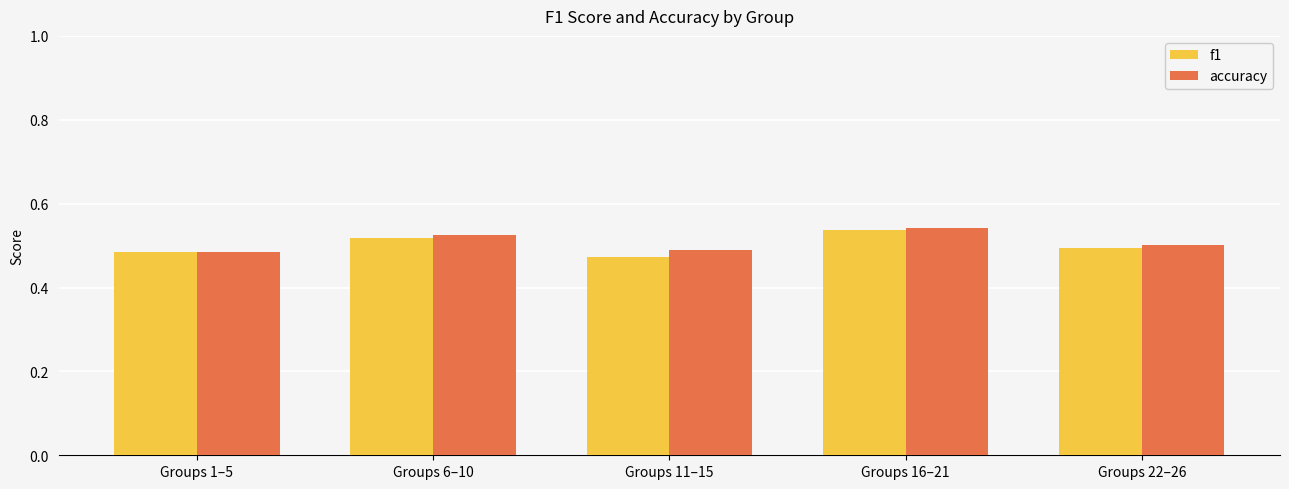

The f1 series shows 0.6 at Groups 11–15. True or false?

False